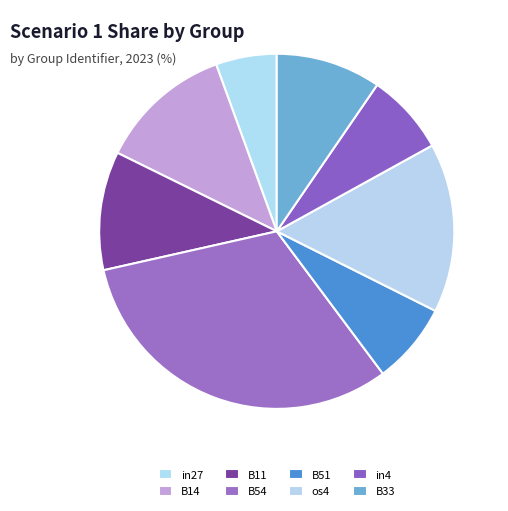

What percentage do B51 and in27 together represent?

12.9%